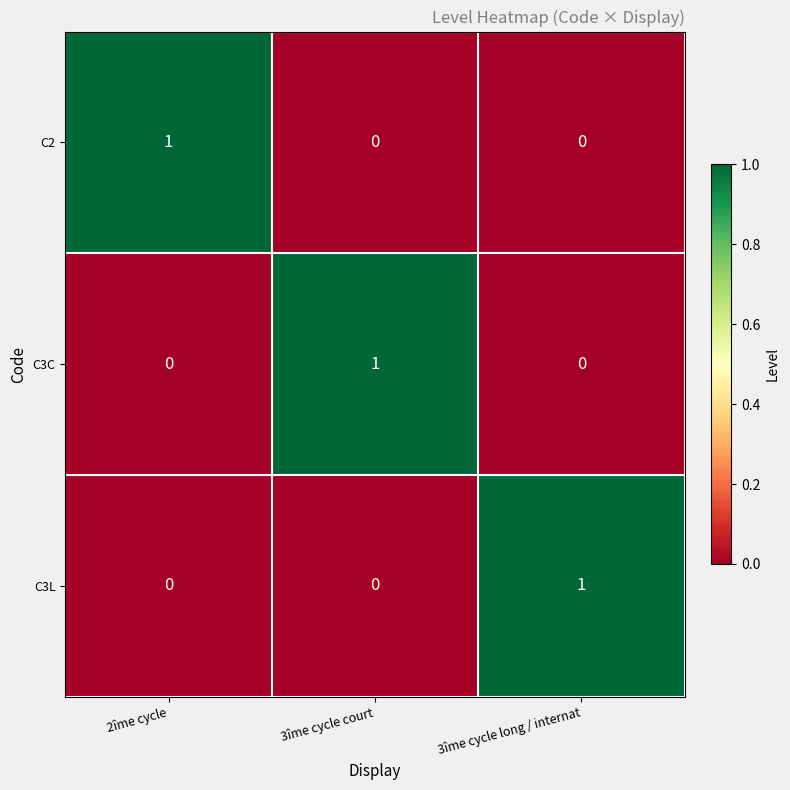

How many C3L values are between 0 and 1?

3